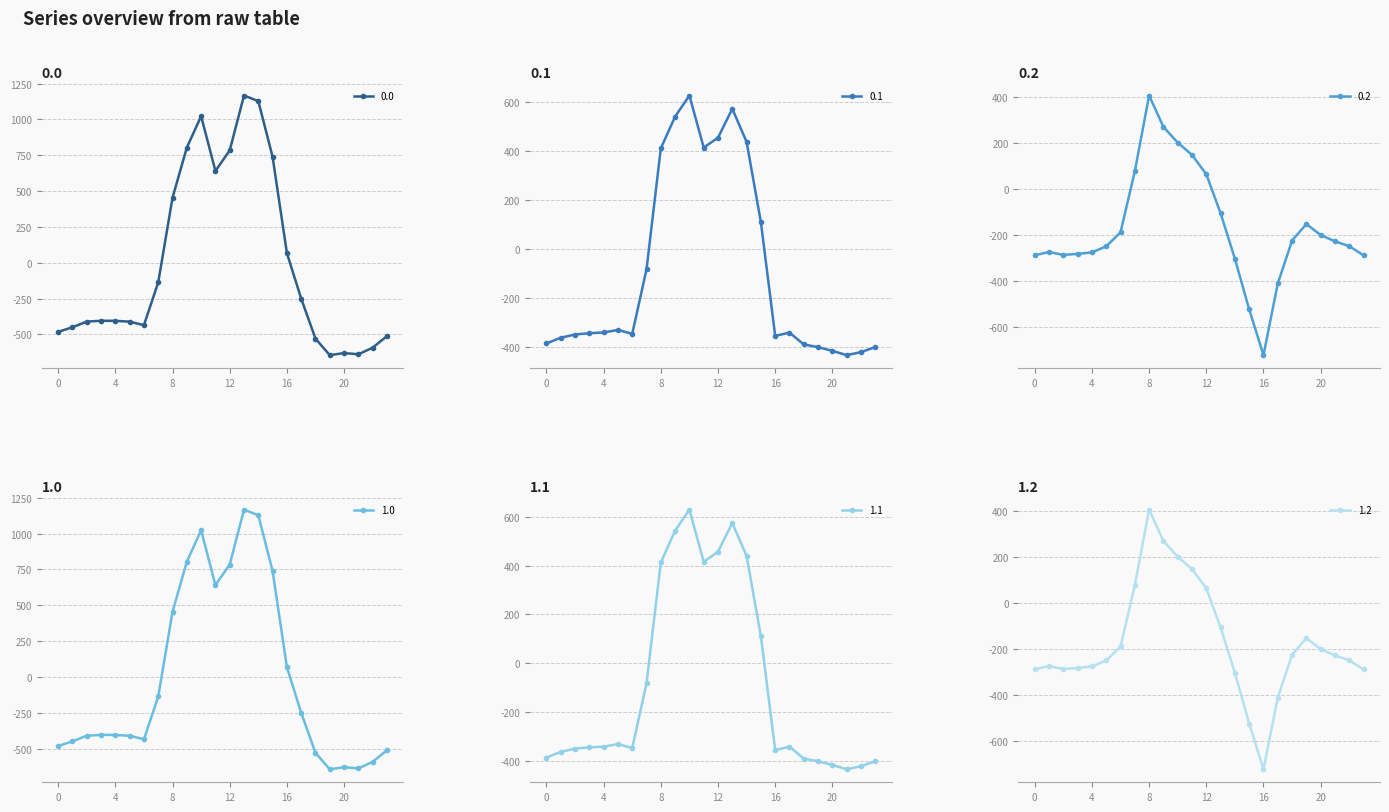

What is the minimum value for 0.0?

-644.5